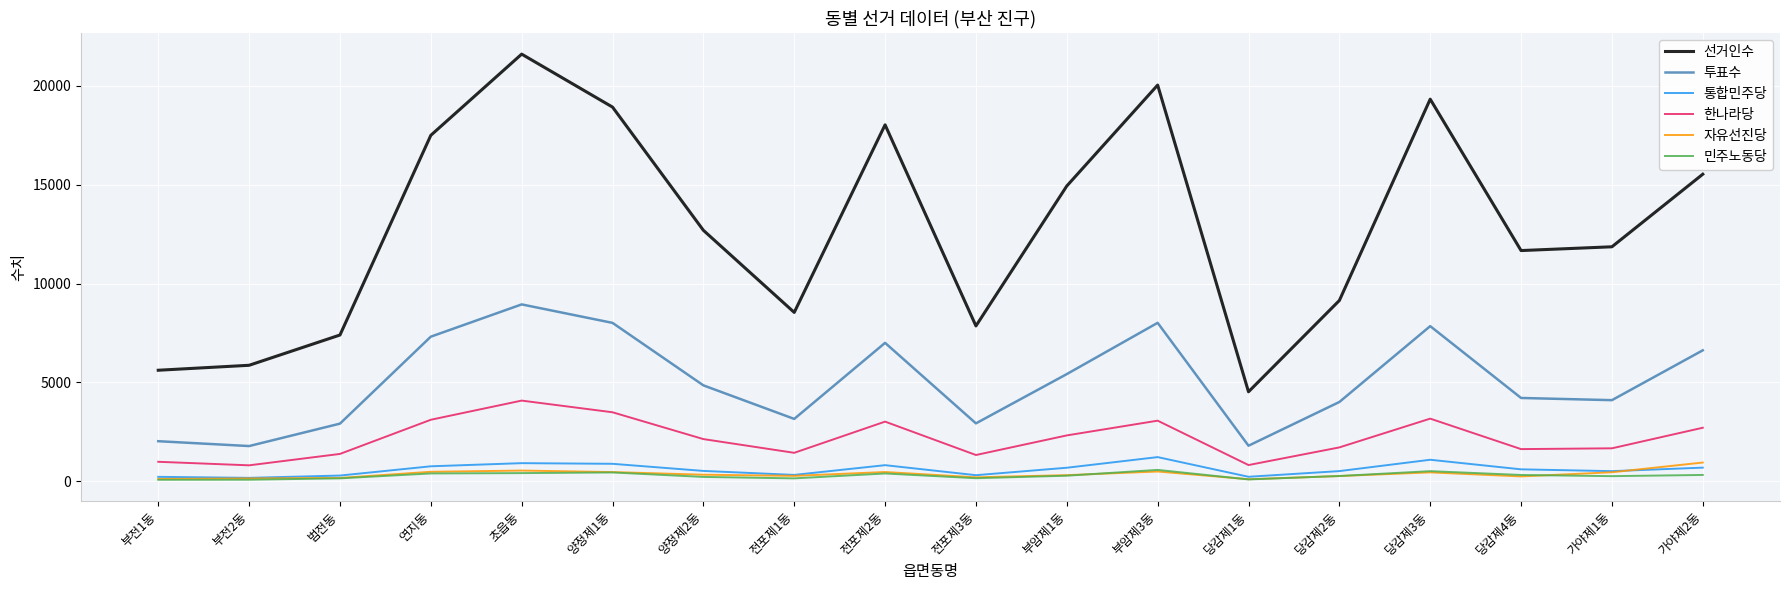

The value of 투표수 at 양정제2동 is 4849. True or false?

True